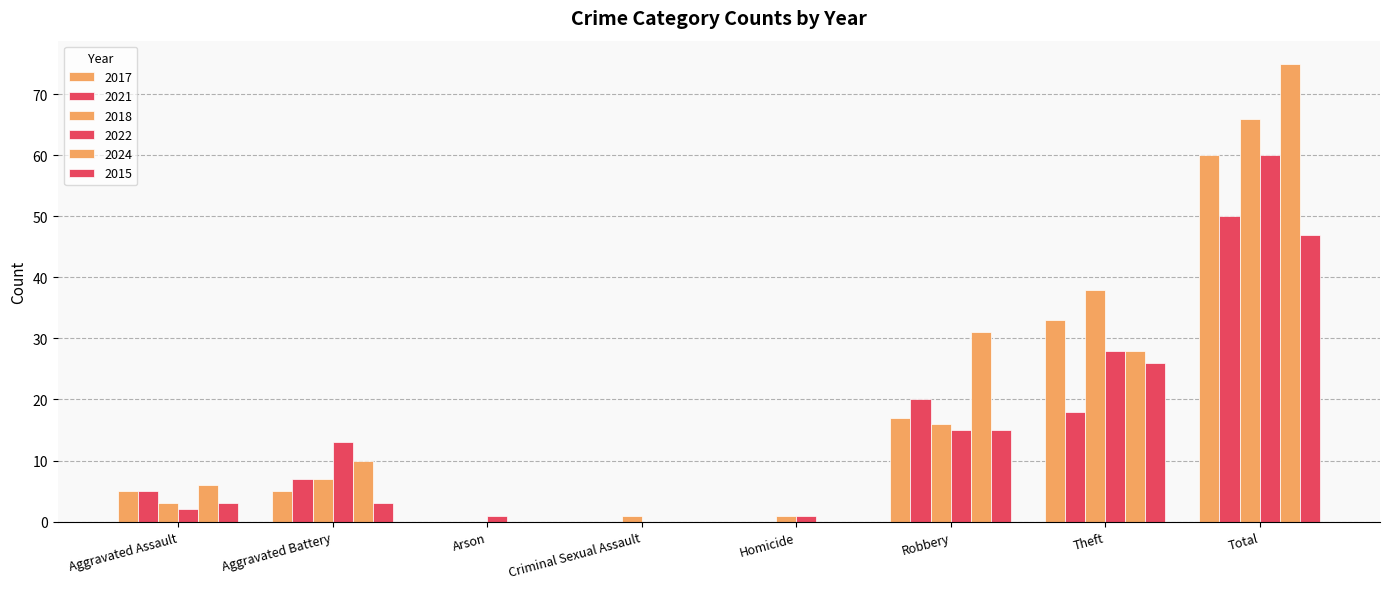

What is the spread (max minus min) of values at Aggravated Assault?

4